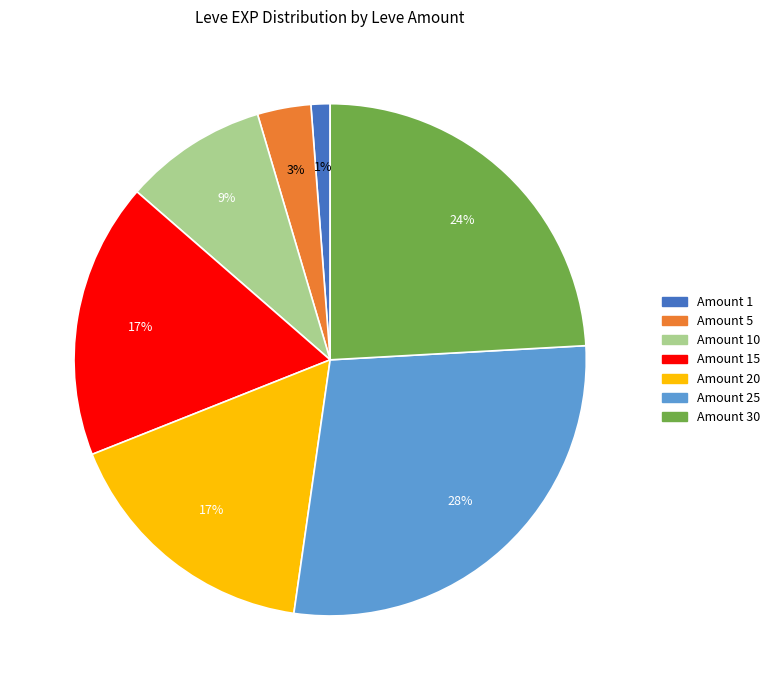

To the nearest percent, what is the average slice percentage?

14%